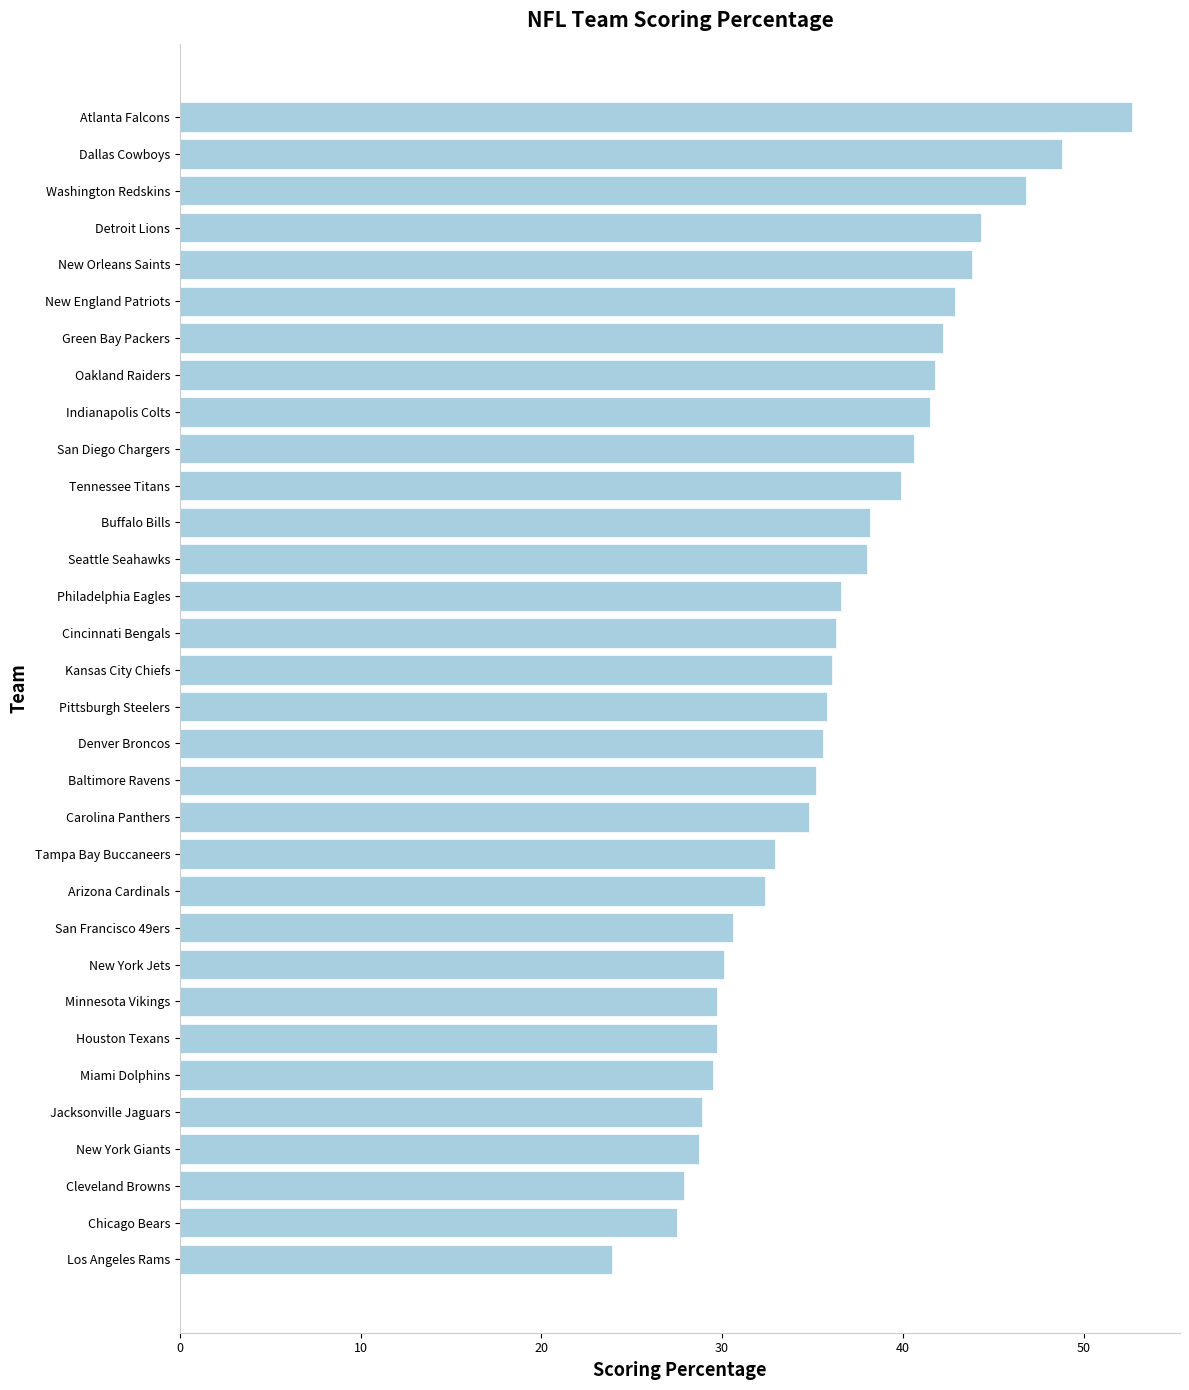

What is the difference between the maximum and minimum values?

28.8